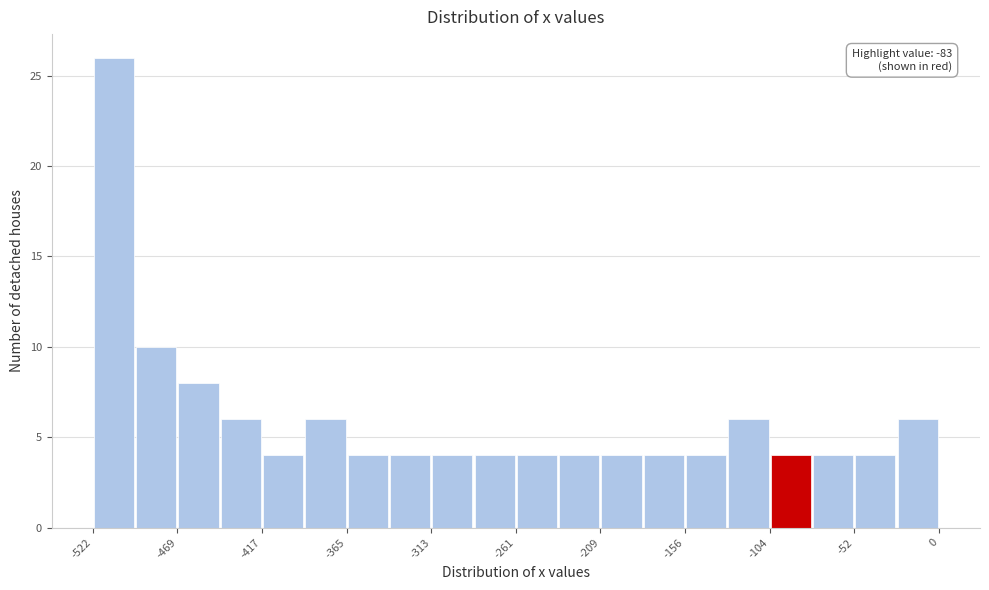

Around what value on the x-axis is the tallest bar? Give the approximate position of its centre, as read against the axis.

-510